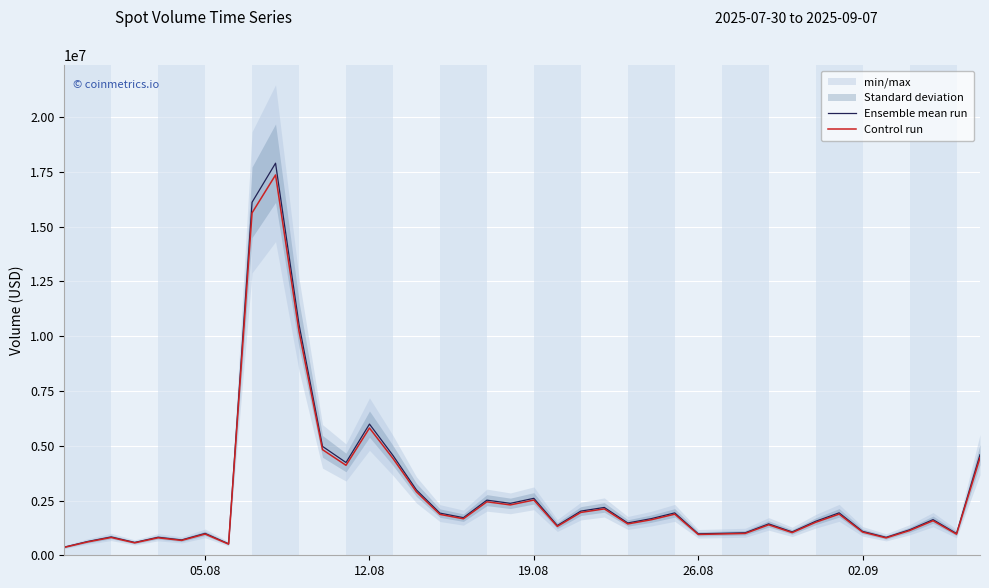

Is this an area chart (filled region under the line)?

No